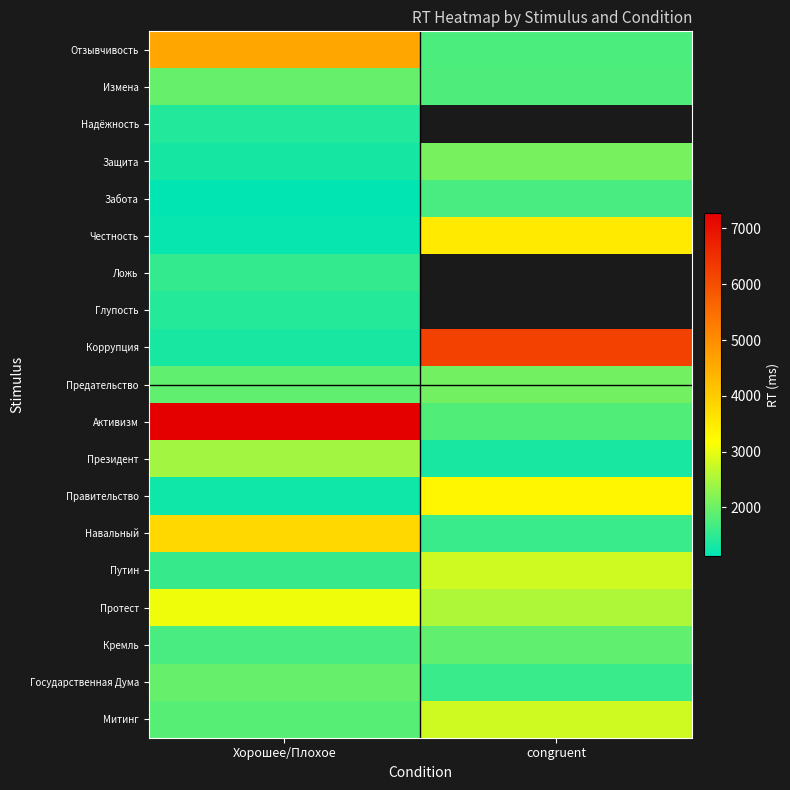

What is the difference between the highest and lowest values at Хорошее/Плохое?

6156.0